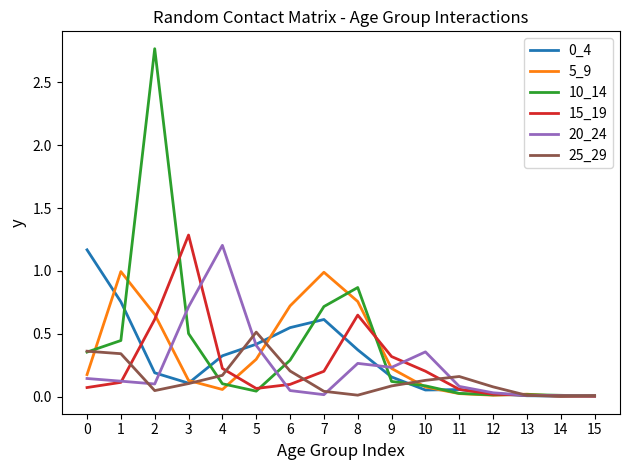

Which series has the widest spread of values?

10_14